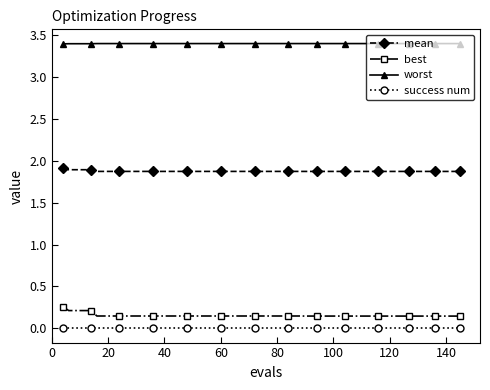

What is the minimum value for mean?

1.9